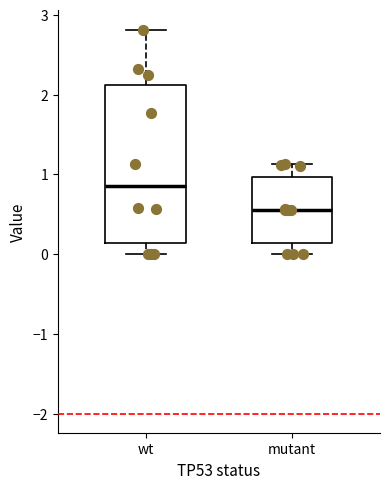

Where is the lower edge of the box for wt on the y-axis? The values are not printed on the chart, so give them approximately, as read against the axis.

0.1